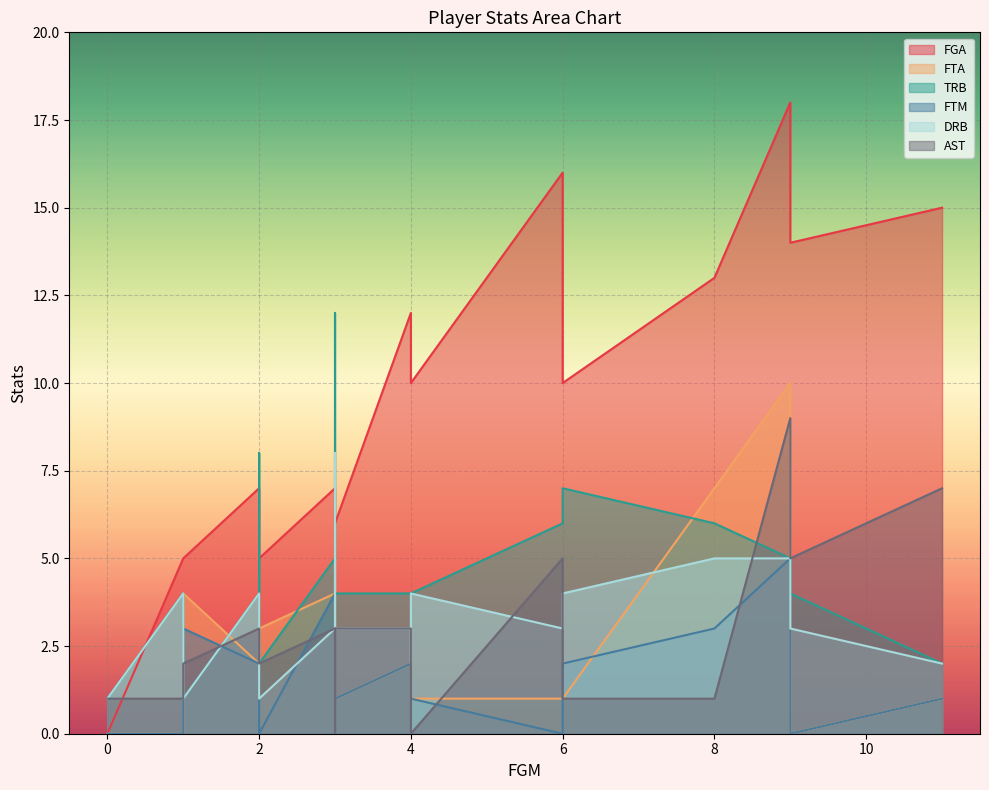

Is the value of AST at 4 greater than the value of FGA at 2?

No